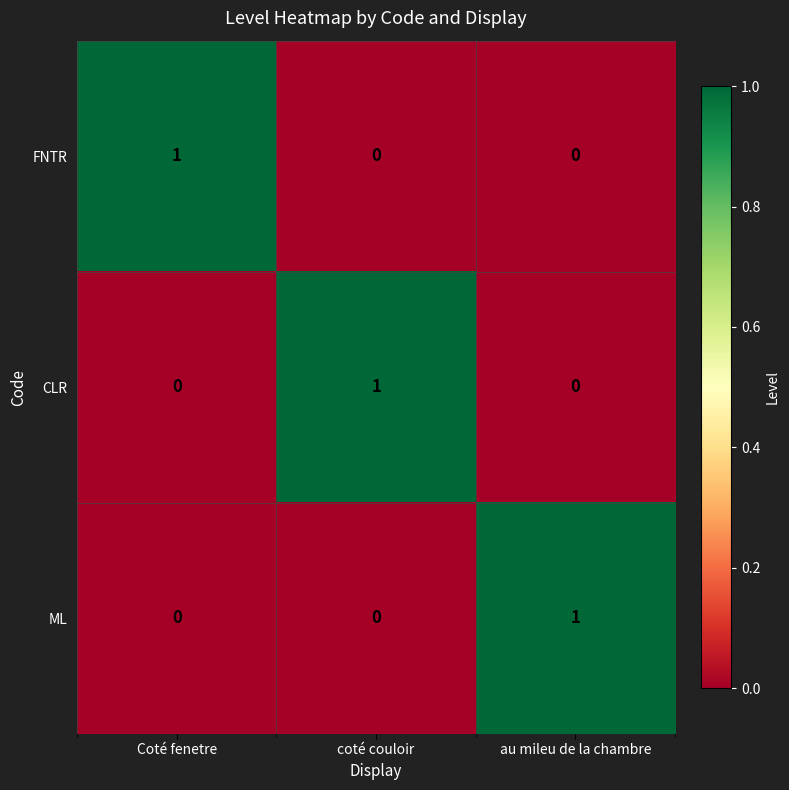

At how many categories does at least one series exceed 0?

3